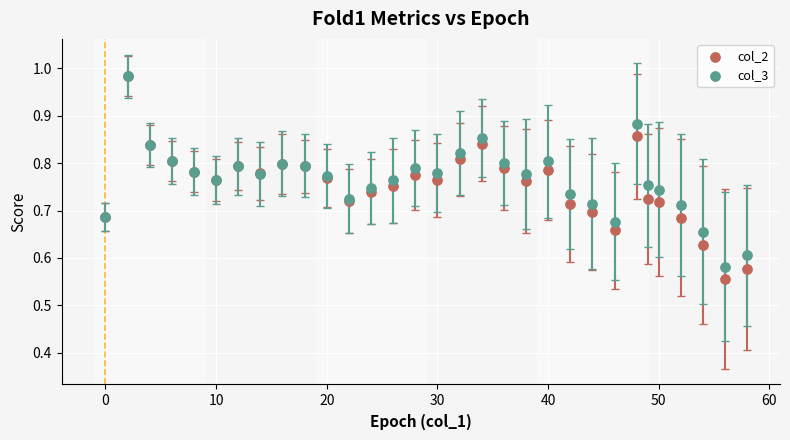

Which series contains the lowest Y value?

col_2